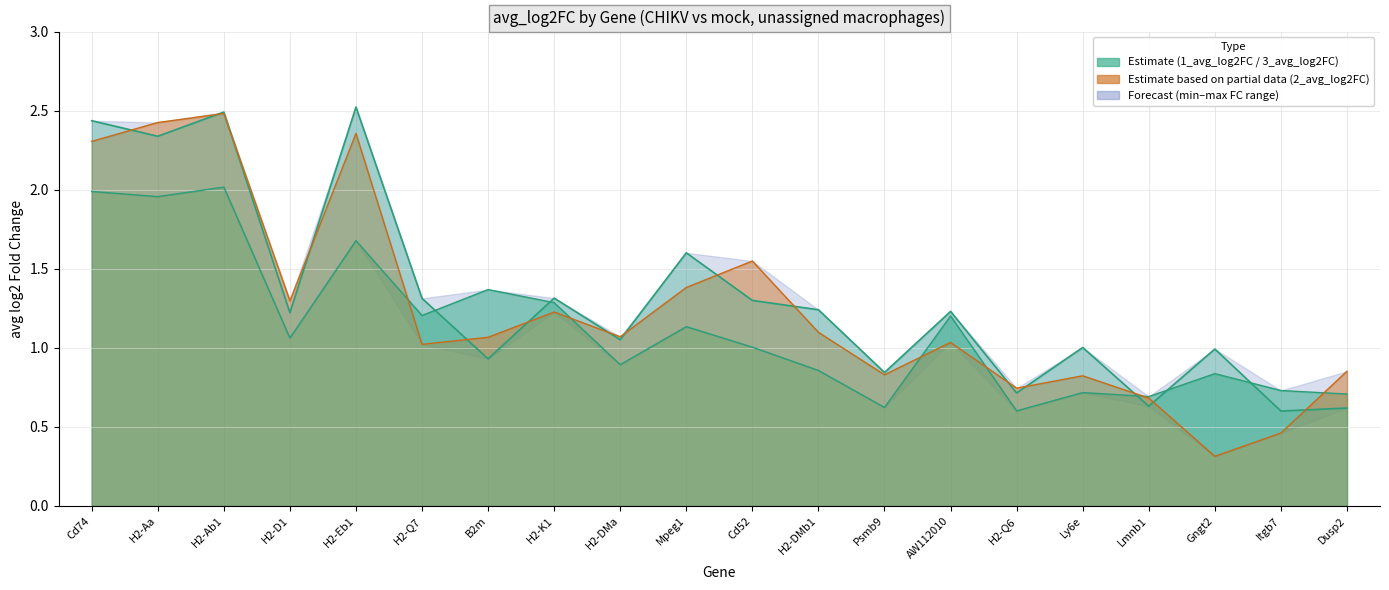

At which label is 1_avg_log2FC closest to 1?

Ly6e